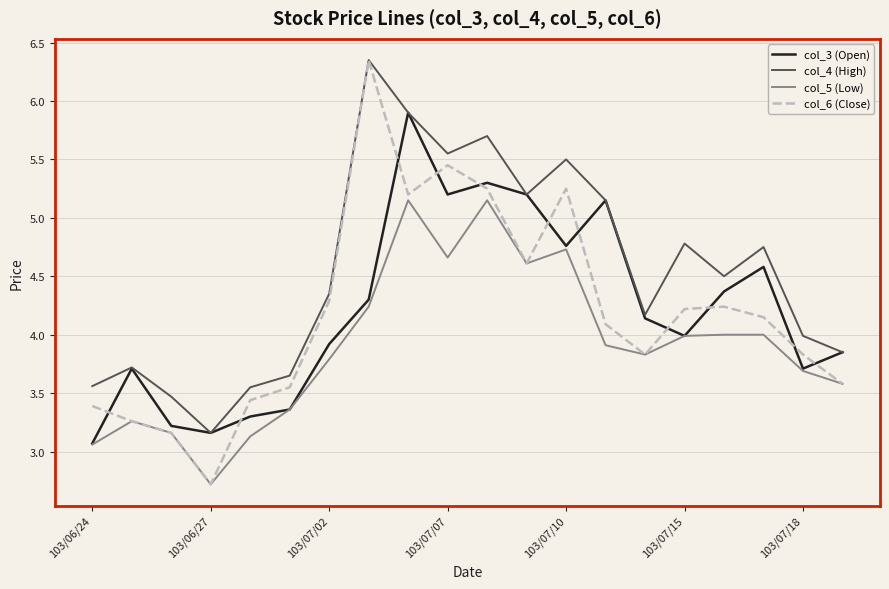

Which series has the largest total across all categories?

col_4 (High)